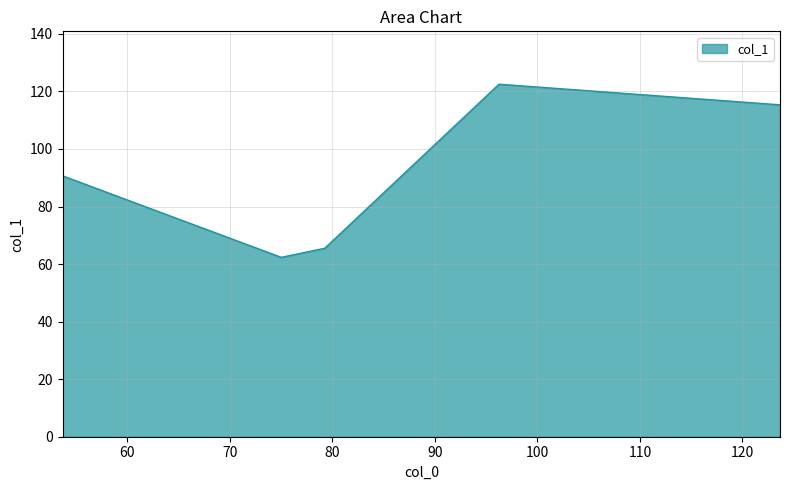

How many interior local peaks (higher than both neighbors) does the data have?

1